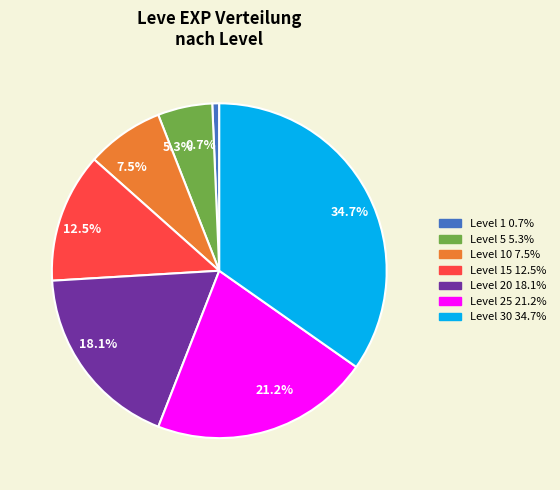

Rank the categories by value from highest to lowest.

34.7%, 21.2%, 18.1%, 12.5%, 7.5%, 5.3%, 0.7%